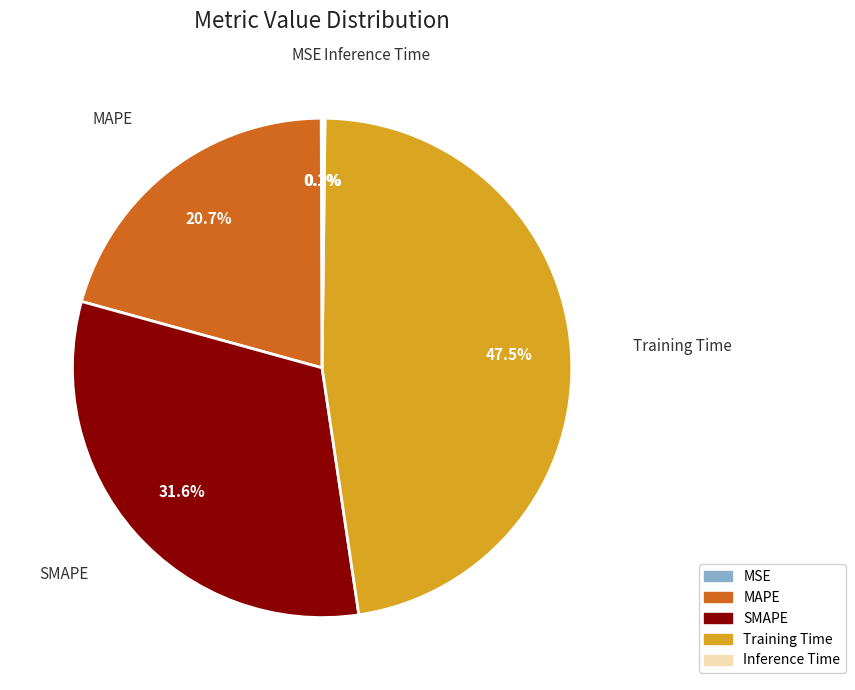

Which has a higher value, SMAPE or Training Time?

Training Time